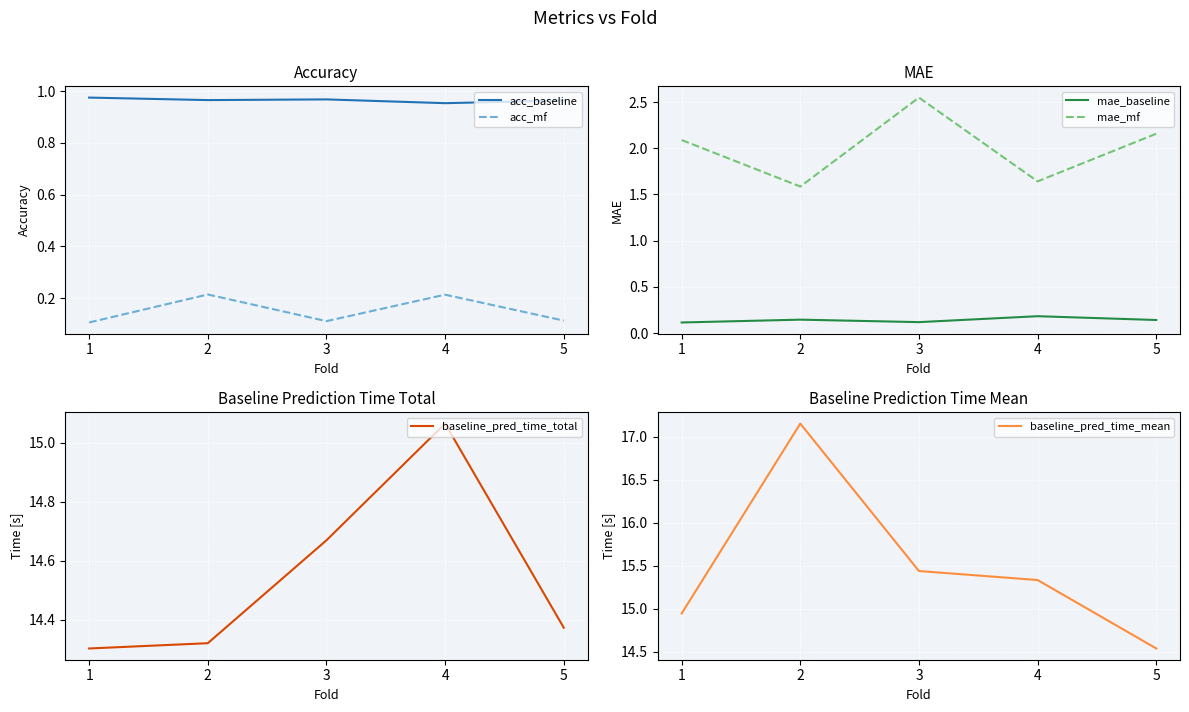

What is the value of the acc_mf point at the 4th from the left?

0.2